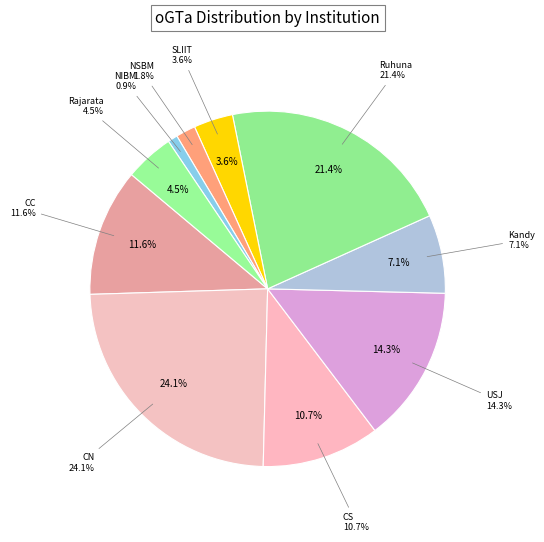

How many segments does this pie chart have?

10